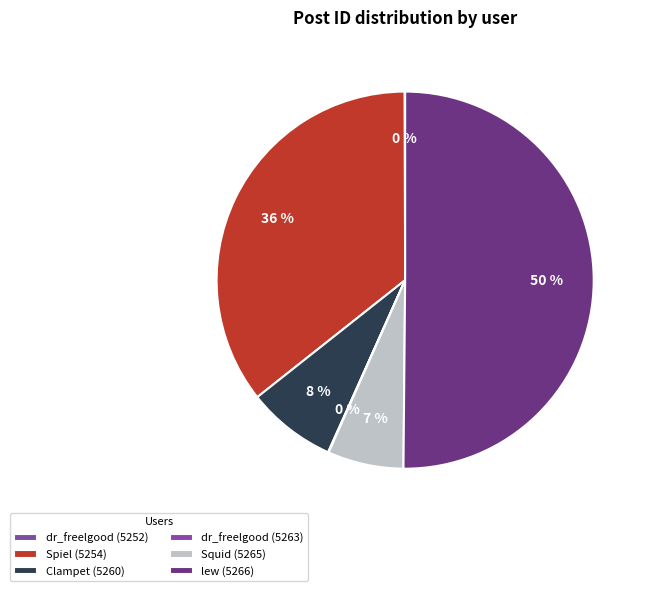

Combined, do Spiel (5254) and Clampet (5260) account for over 50%?

No